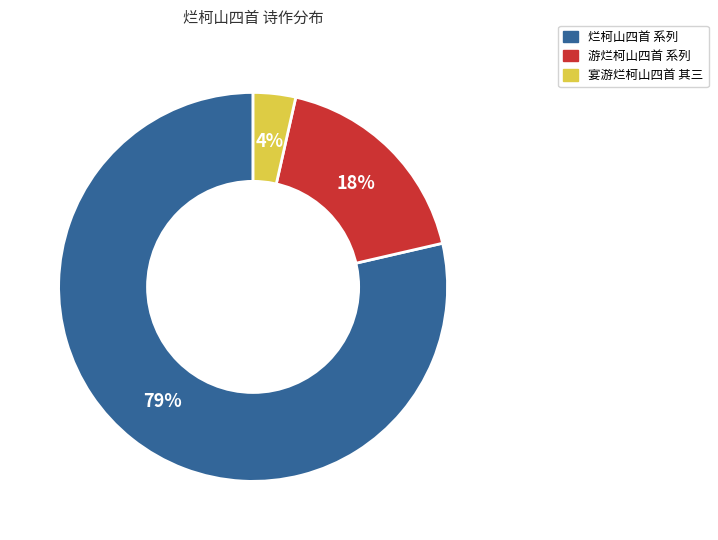

Is there a majority slice in this chart?

Yes